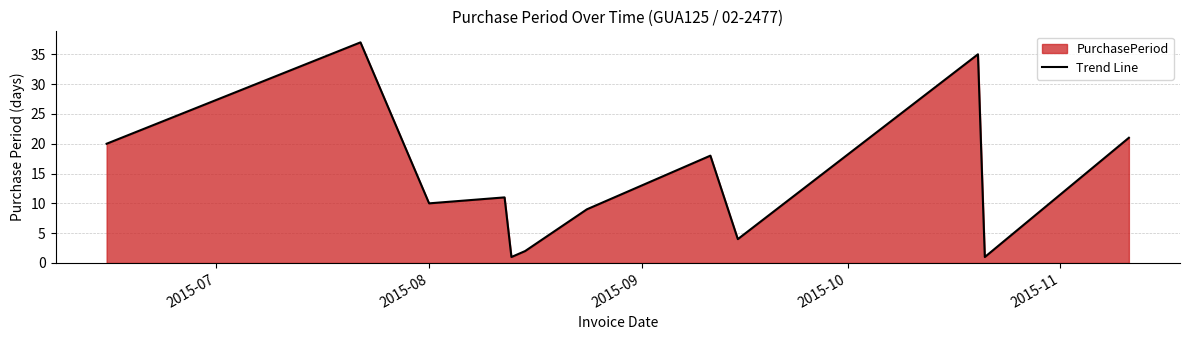

What is the greatest value displayed?

37